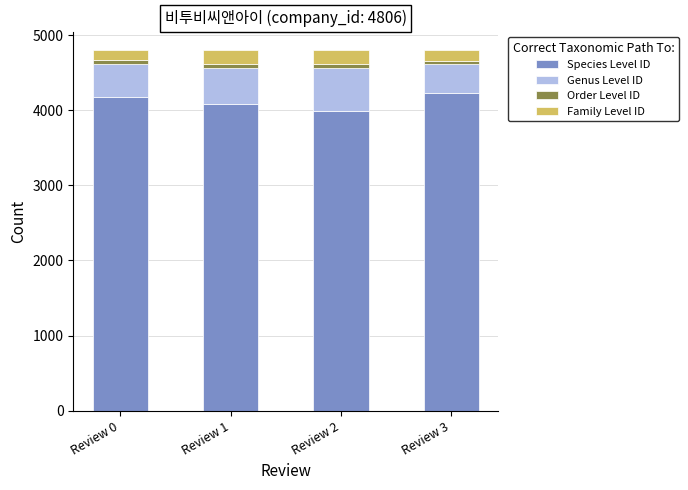

What is the total value across all series at Review 3?

4805